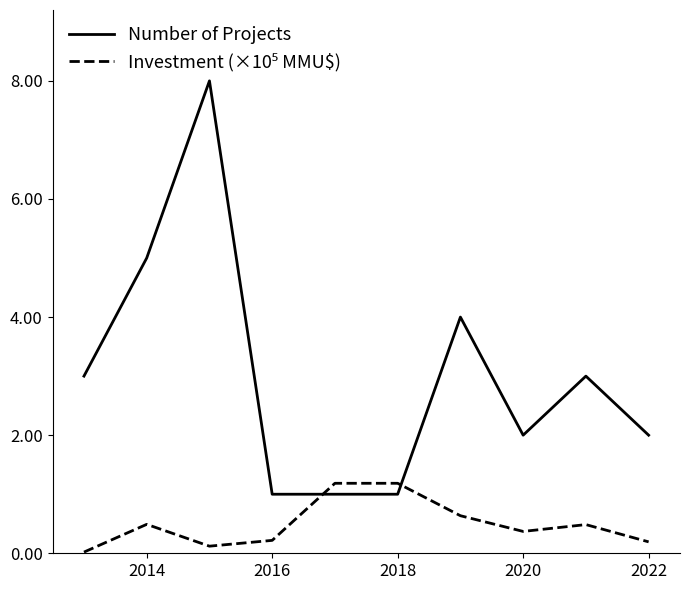

What is the lowest value of the Number of Projects series?

1.0